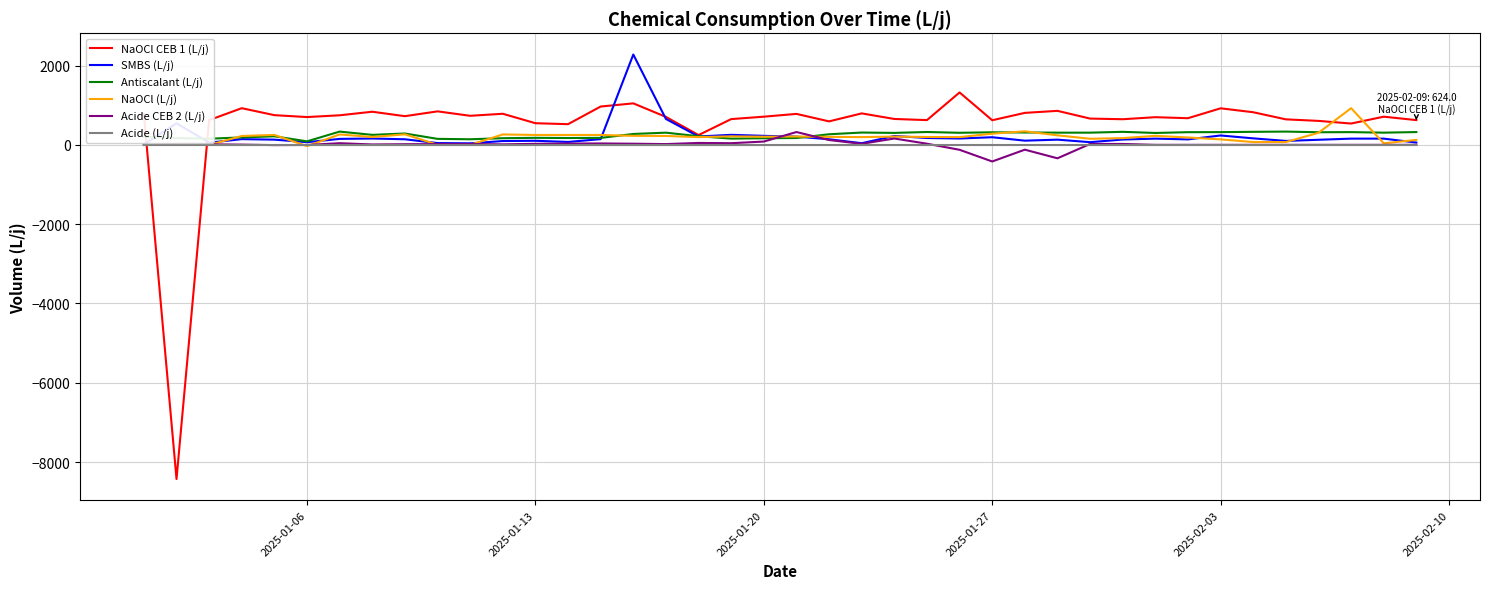

Which series has the largest range (max minus min)?

NaOCl CEB 1 (L/j)